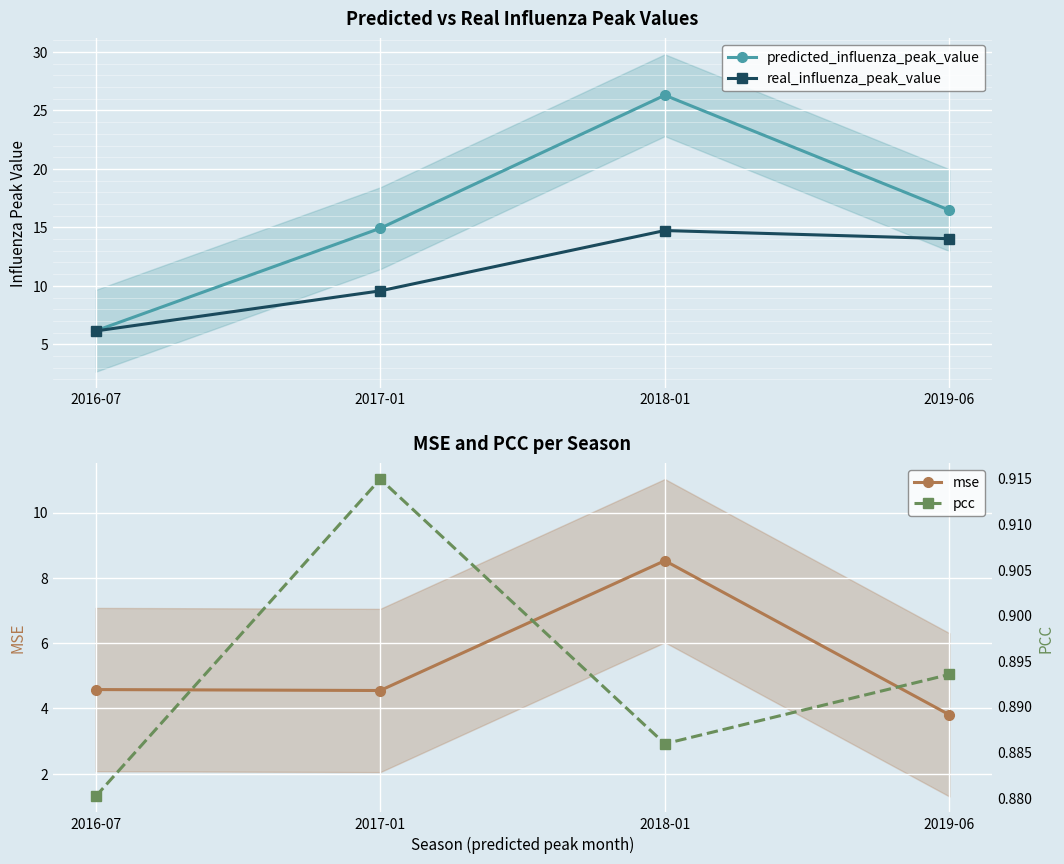

Does the chart display data point markers on the line(s)?

Yes